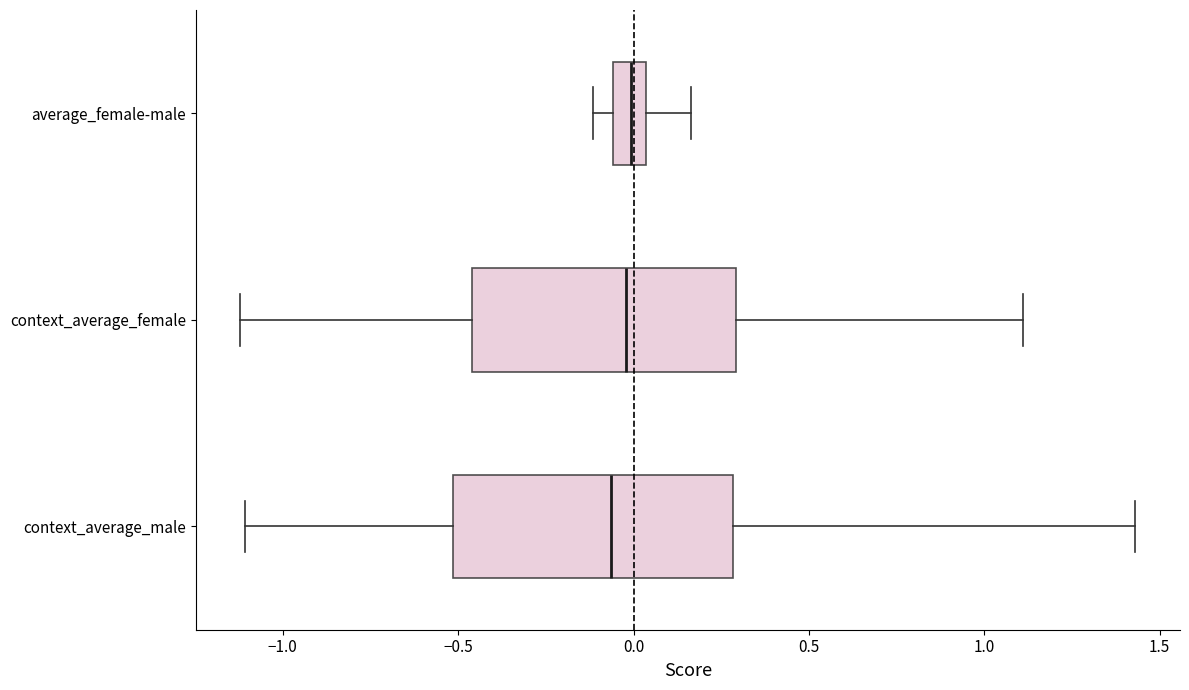

Reading bottom to top, transcribe this box plot: for each box, give where its median line is, the range the box spans, and where its two whiskers end, as read against the x-axis. The values are not printed on the chart, so give them approximately, as read against the axis.

context_average_male: median -0.05, box -0.50 to 0.30, whiskers -1.10 to 1.45
context_average_female: median 0.00, box -0.45 to 0.30, whiskers -1.10 to 1.10
average_female-male: median 0.00, box -0.05 to 0.05, whiskers -0.10 to 0.15